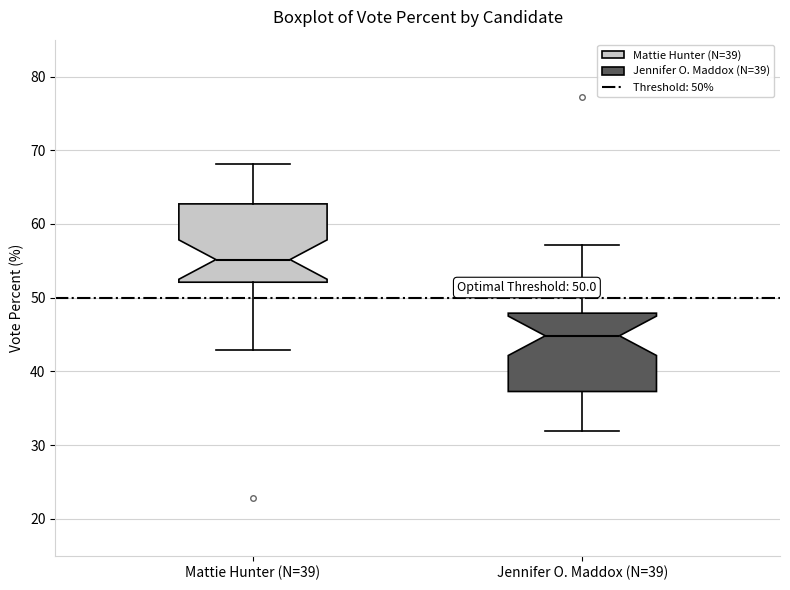

Which box's median line is the highest?

Mattie Hunter (N=39)